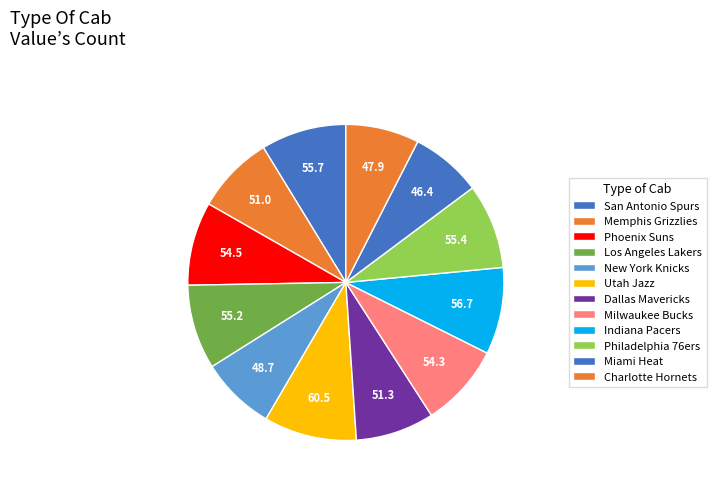

Count the number of slices in the pie.

12